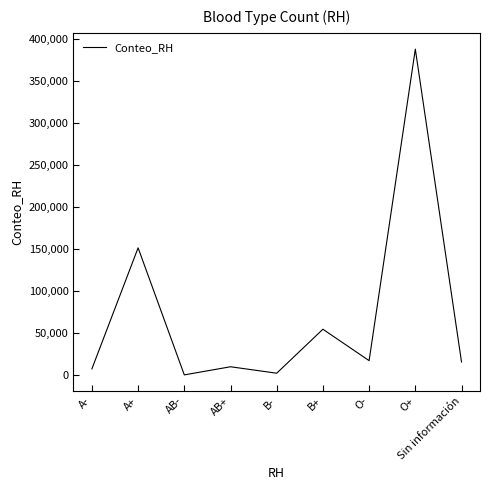

What is the approximate value at B+?

54719